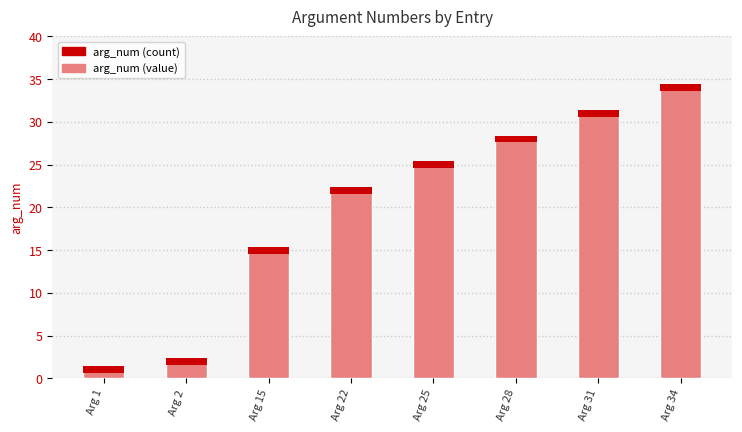

Are the bars grouped side by side (vs. stacked)?

No